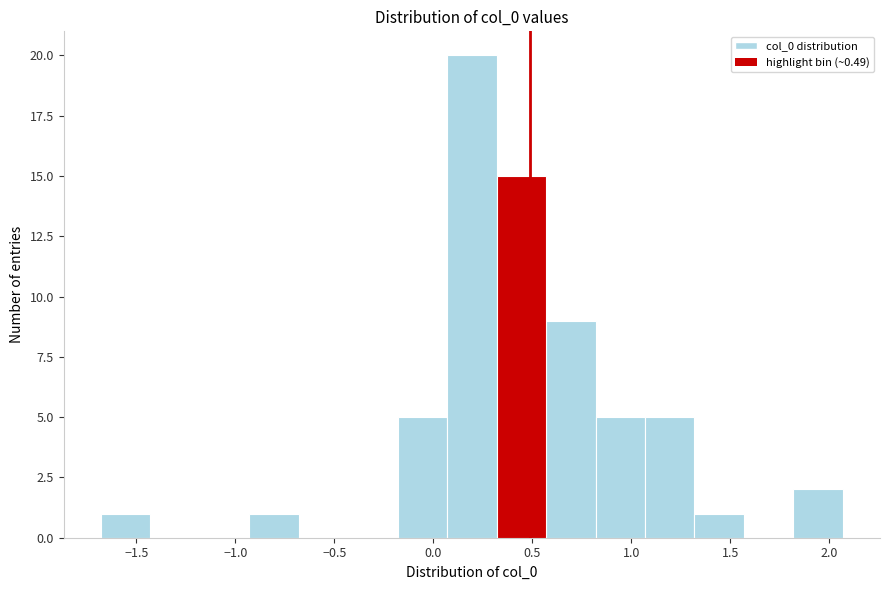

Reading left to right, list every bar in this chart as the range it spans on the x-axis followed by its height. Neither the bar edges nor the heights are printed on the chart, so give them approximately, as read against the axes.

-1.70 to -1.45: 1
-1.45 to -1.20: 0
-1.20 to -0.95: 0
-0.95 to -0.70: 1
-0.70 to -0.45: 0
-0.45 to -0.20: 0
-0.20 to 0.05: 5
0.05 to 0.30: 20
0.30 to 0.55: 15
0.55 to 0.80: 9
0.80 to 1.05: 5
1.05 to 1.30: 5
1.30 to 1.55: 1
1.55 to 1.80: 0
1.80 to 2.05: 2